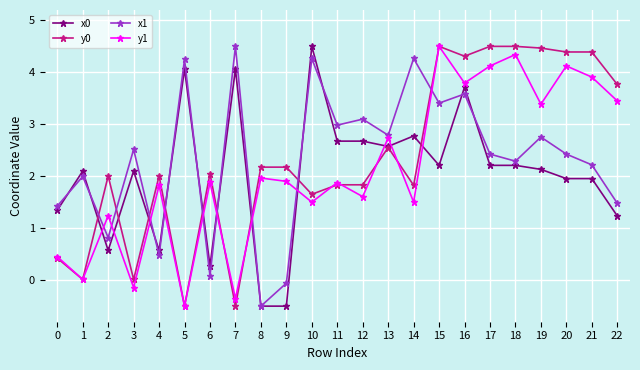

Is the value of y0 at 2 greater than the value of x1 at 21?

No